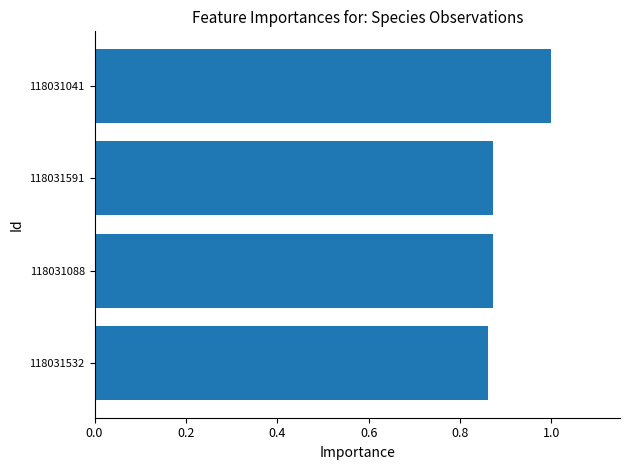

What is the change in value from 118031591 to 118031041?

+0.1